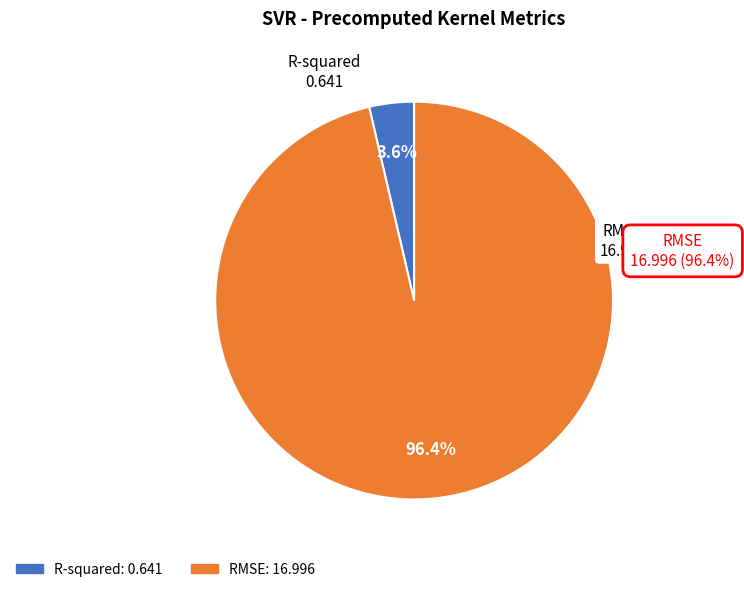

To the nearest percent, what percentage of the pie is RMSE?

96%